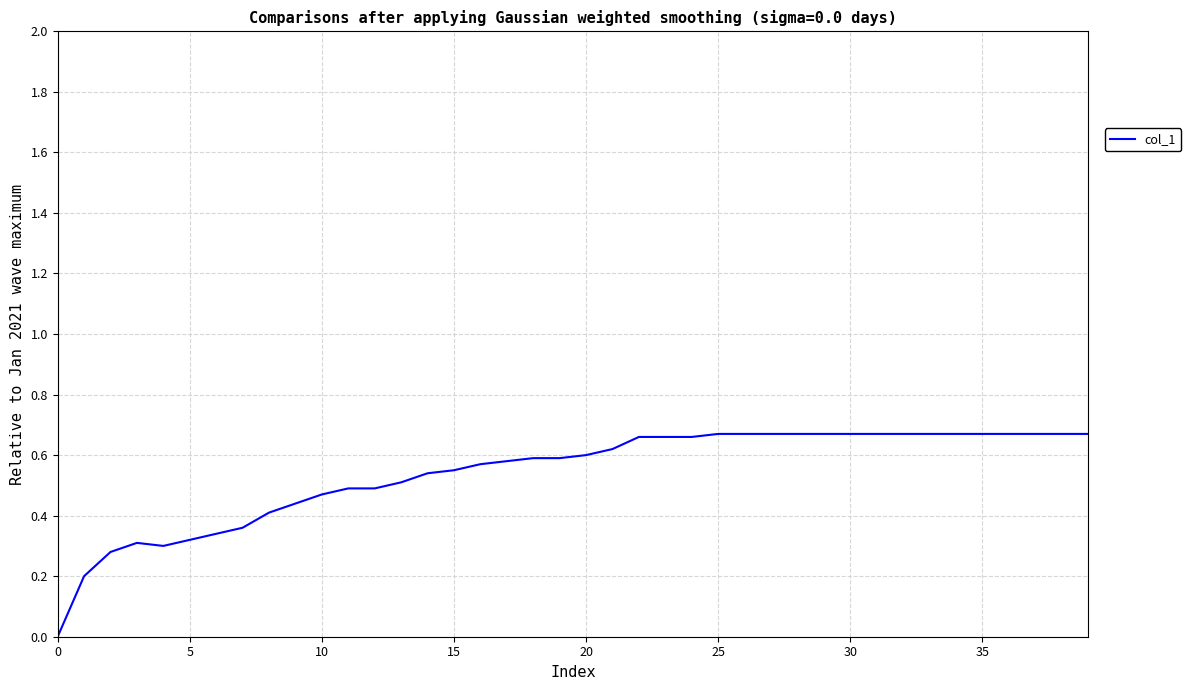

Count the values in the range 0 to 1.

40